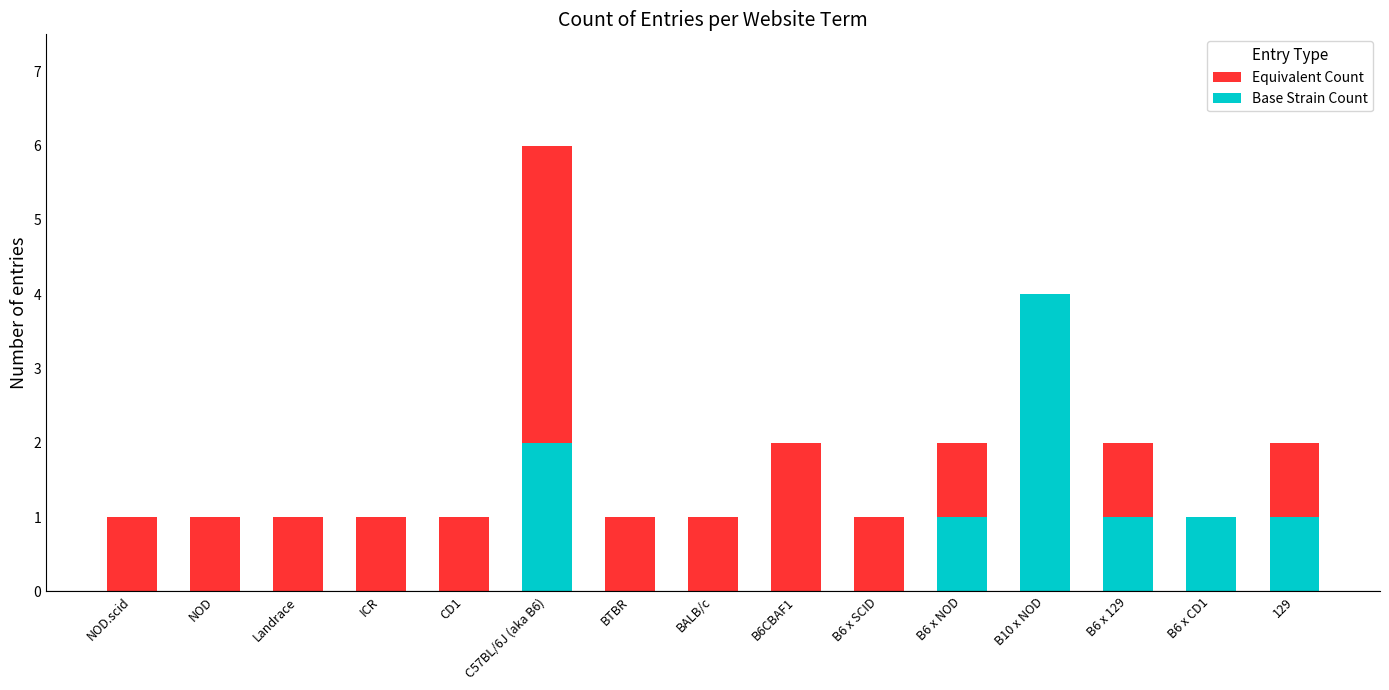

Reading left to right, transcribe all the data shown in this chart.

Equivalent Count: NOD.scid=1	NOD=1	Landrace=1	ICR=1	CD1=1	C57BL/6J (aka B6)=6	BTBR=1	BALB/c=1	B6CBAF1=2	B6 x SCID=1	B6 x NOD=2	B10 x NOD=3	B6 x 129=2	B6 x CD1=1	129=2
Base Strain Count: NOD.scid=0	NOD=0	Landrace=0	ICR=0	CD1=0	C57BL/6J (aka B6)=2	BTBR=0	BALB/c=0	B6CBAF1=0	B6 x SCID=0	B6 x NOD=1	B10 x NOD=4	B6 x 129=1	B6 x CD1=1	129=1